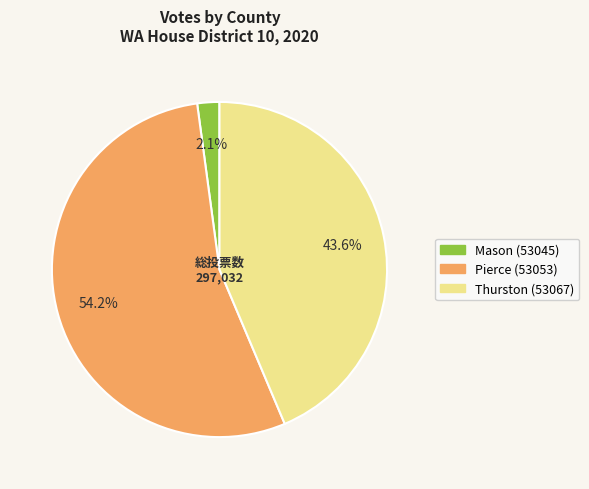

Does any single category account for the majority?

Yes